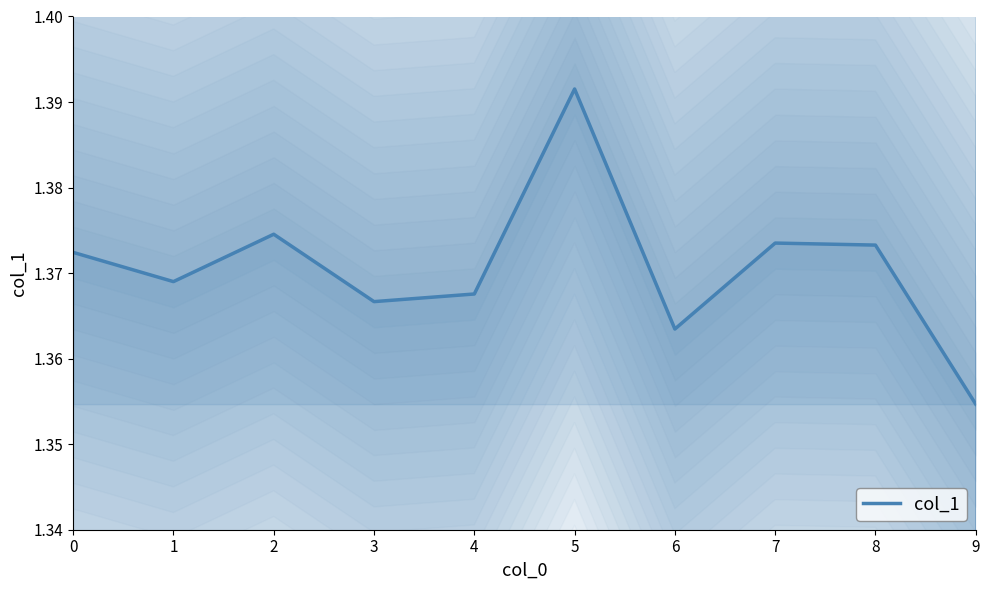

What is the maximum value shown in the chart?

1.4